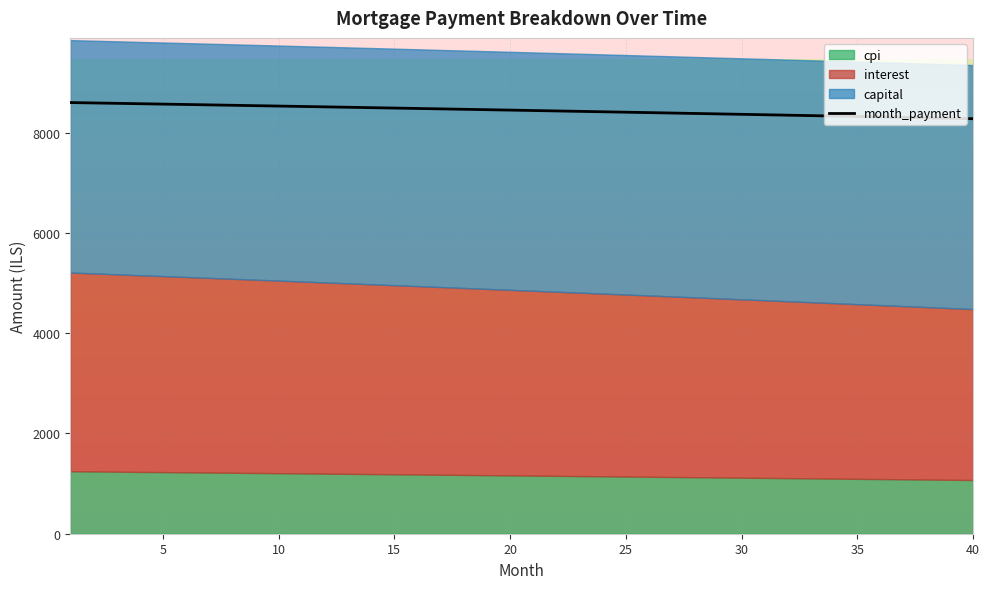

What is the approximate value of month_payment at 22?

8431.7